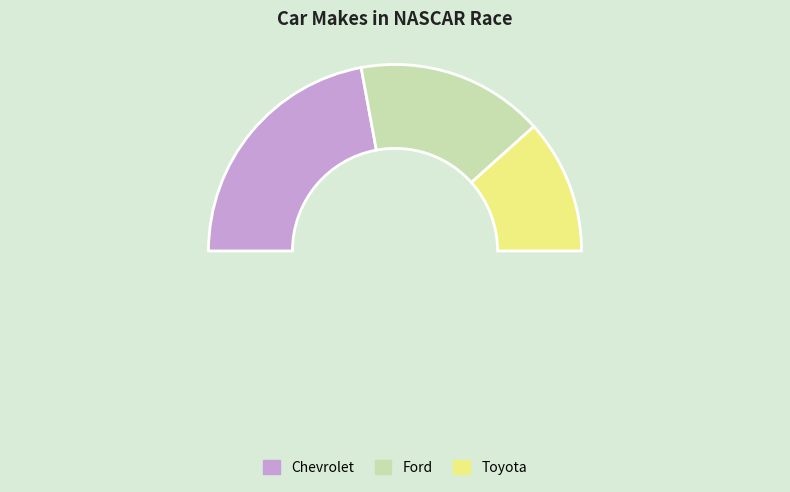

To the nearest percent, what is the average slice percentage?

33%